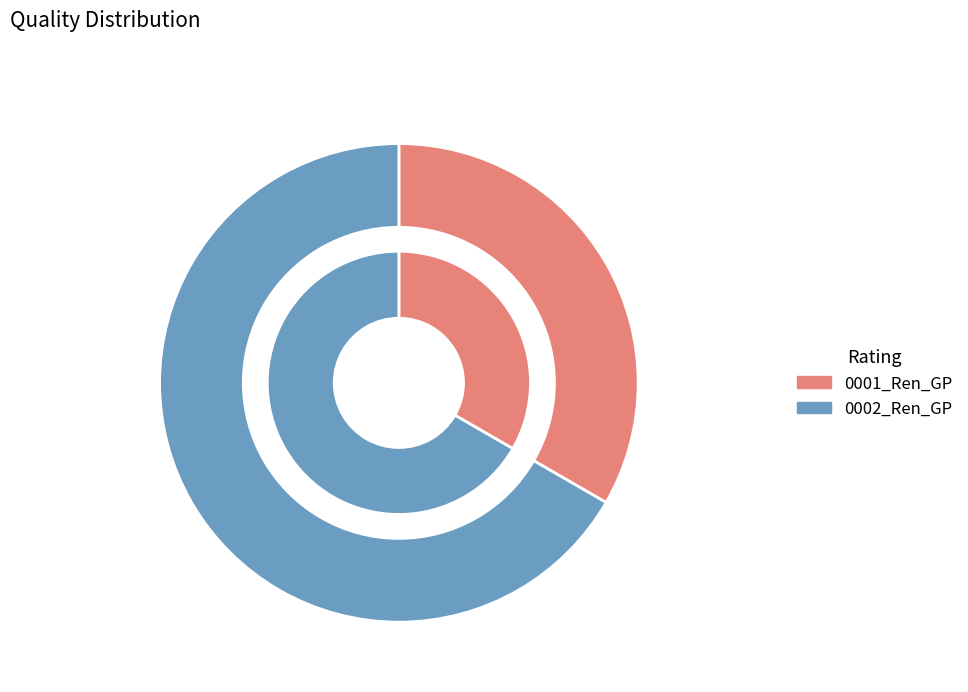

To the nearest percent, what percentage of the pie is 0002_Ren_GP?

67%